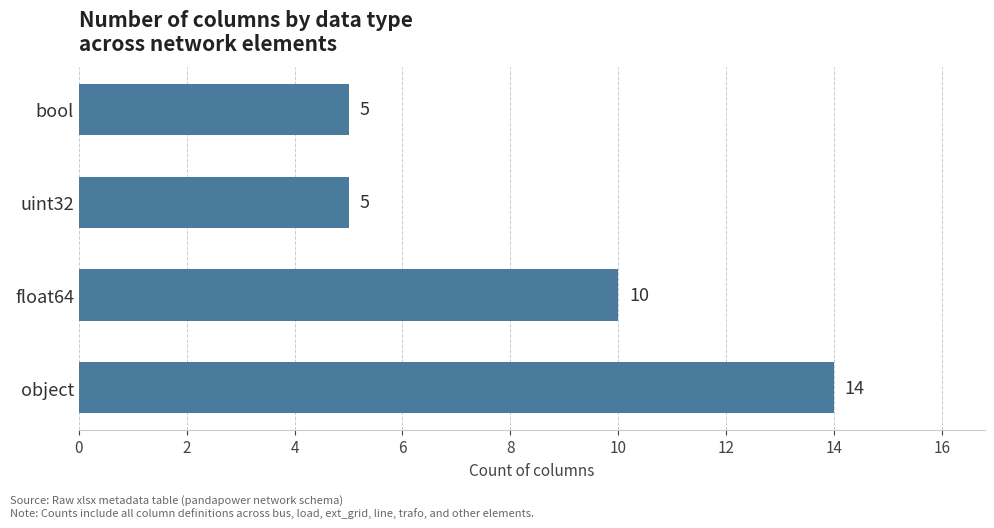

What value does the data have at object?

14